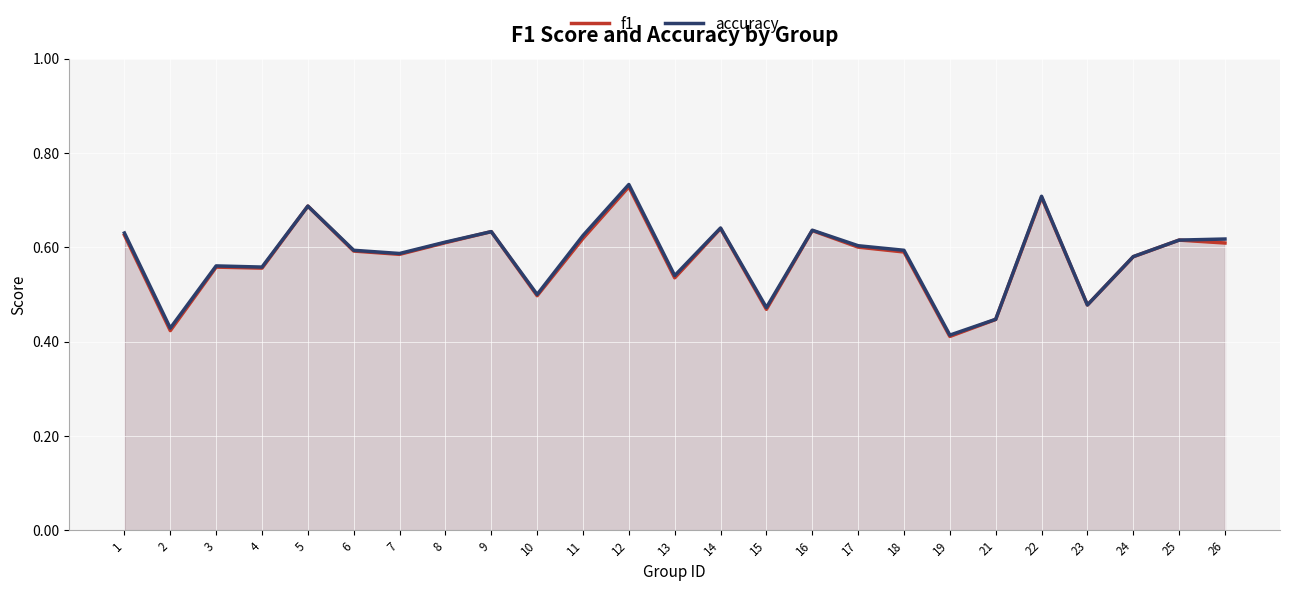

Reading right to left, what are all the values shown in this chart?

f1: 0.6	0.6	0.6	0.5	0.7	0.4	0.4	0.6	0.6	0.6	0.5	0.6	0.5	0.7	0.6	0.5	0.6	0.6	0.6	0.6	0.7	0.6	0.6	0.4	0.6
accuracy: 0.6	0.6	0.6	0.5	0.7	0.4	0.4	0.6	0.6	0.6	0.5	0.6	0.5	0.7	0.6	0.5	0.6	0.6	0.6	0.6	0.7	0.6	0.6	0.4	0.6